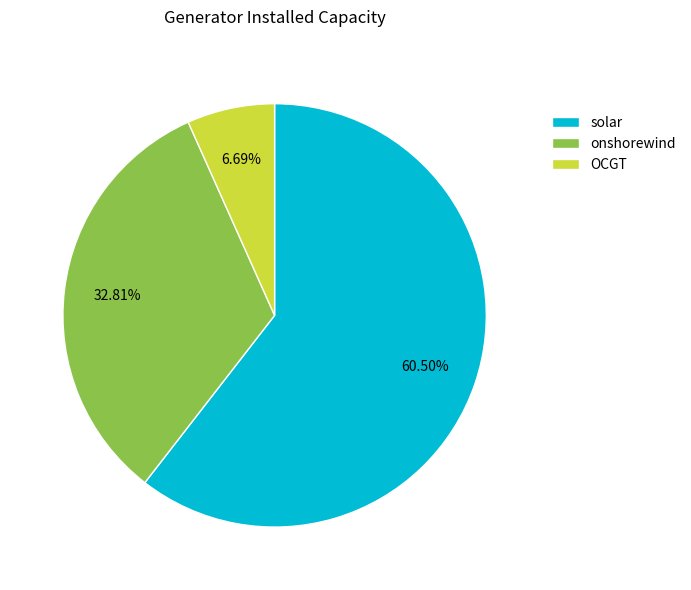

Rank the categories by value from highest to lowest.

solar, onshorewind, OCGT